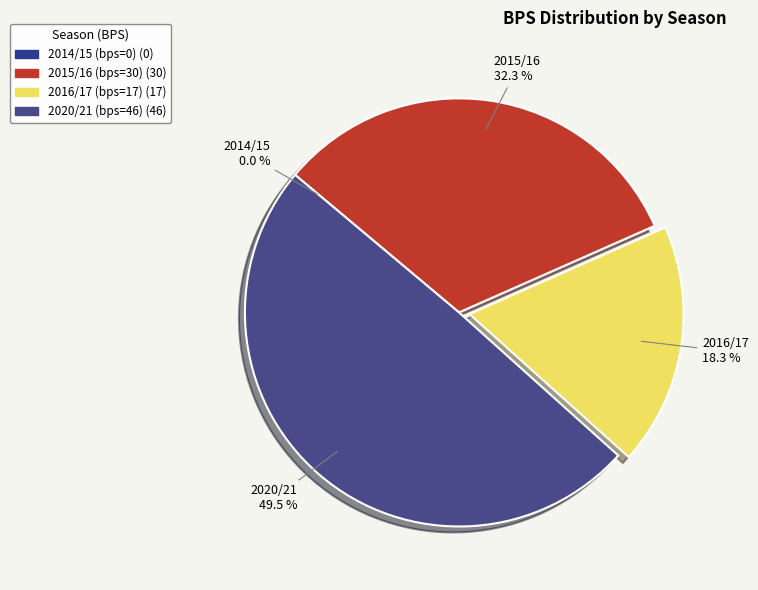

Which slice is the smallest?

2014/15 (bps=0)